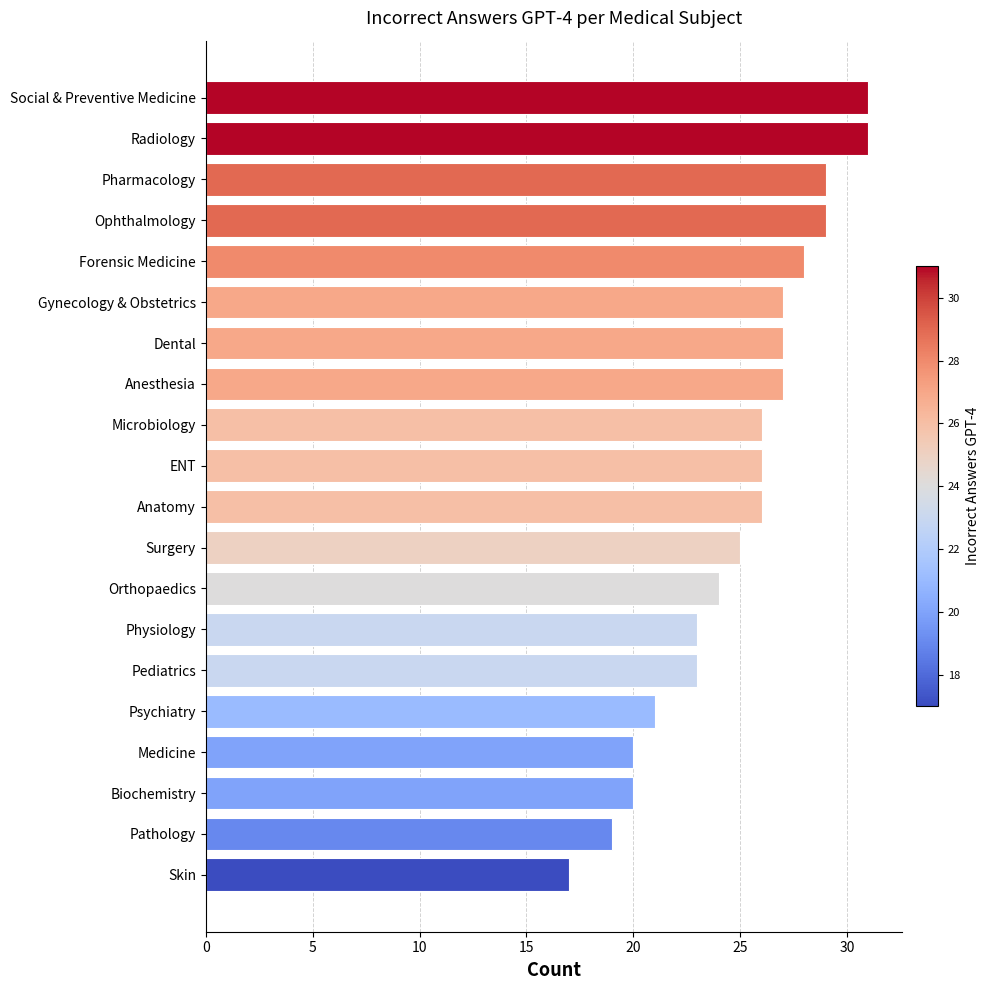

What is the sum of all values?

499